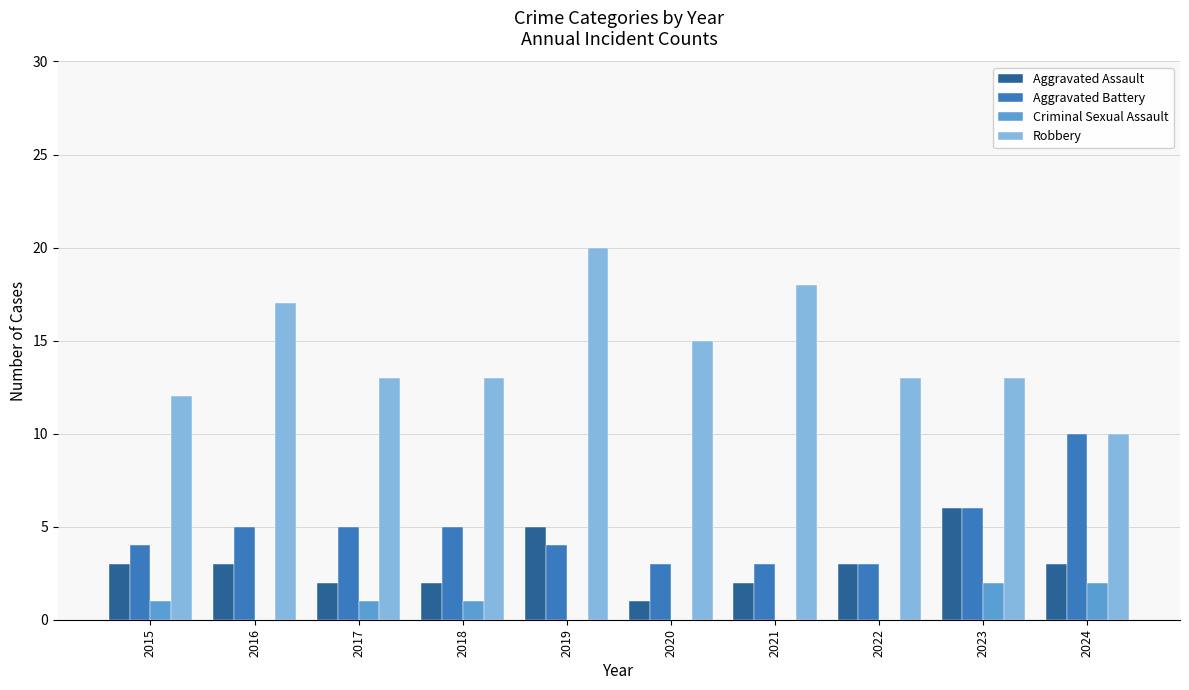

Reading right to left, list all the values displayed in this chart.

Aggravated Assault: 3	6	3	2	1	5	2	2	3	3
Aggravated Battery: 10	6	3	3	3	4	5	5	5	4
Criminal Sexual Assault: 2	2	0	0	0	0	1	1	0	1
Robbery: 10	13	13	18	15	20	13	13	17	12